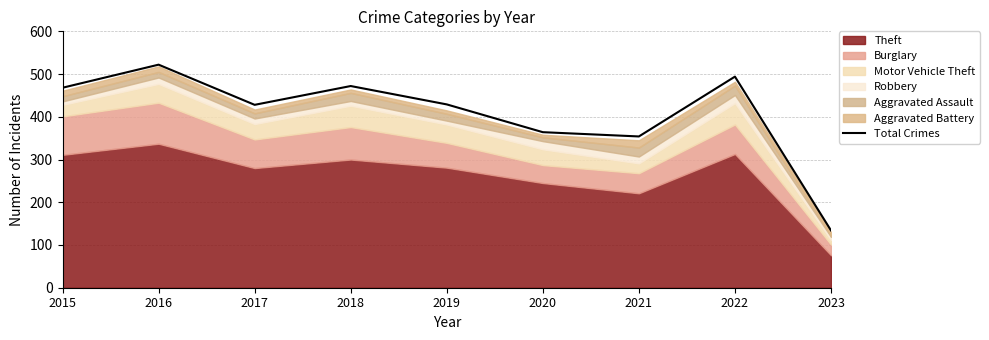

How many categories are shown in the chart?

9